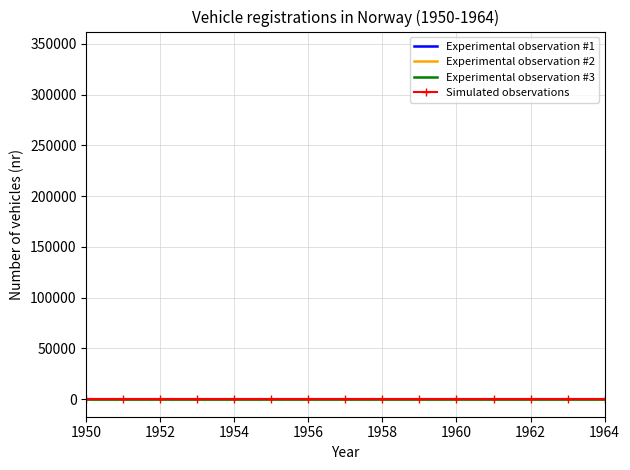

What are all the series names shown in the legend?

Experimental observation #1, Experimental observation #2, Experimental observation #3, Simulated observations